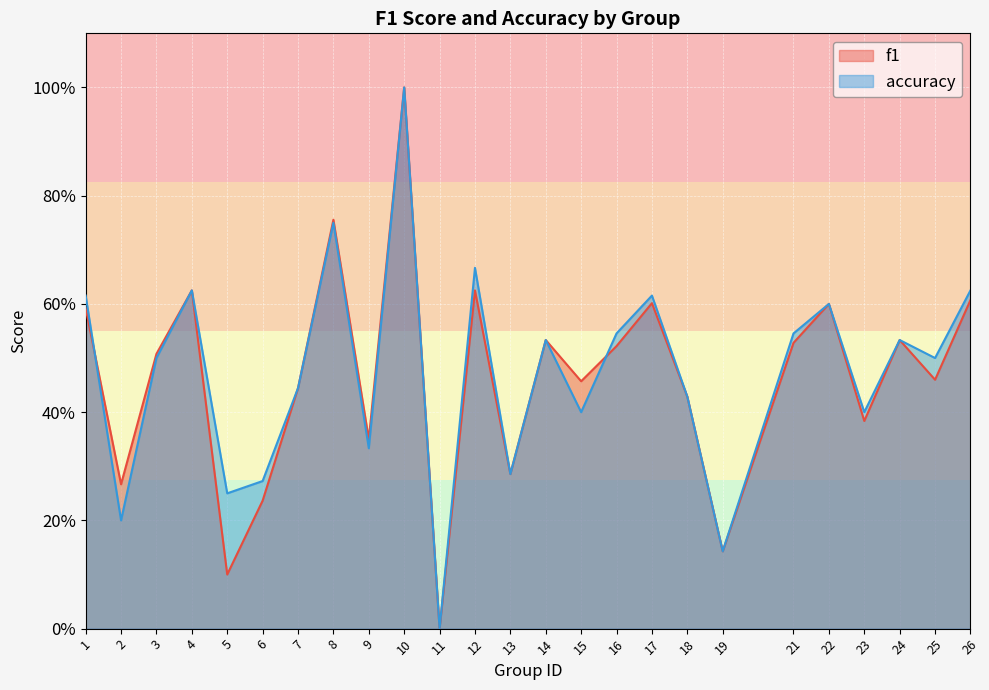

What is the difference between the maximum and second lowest values in the accuracy series?

0.9